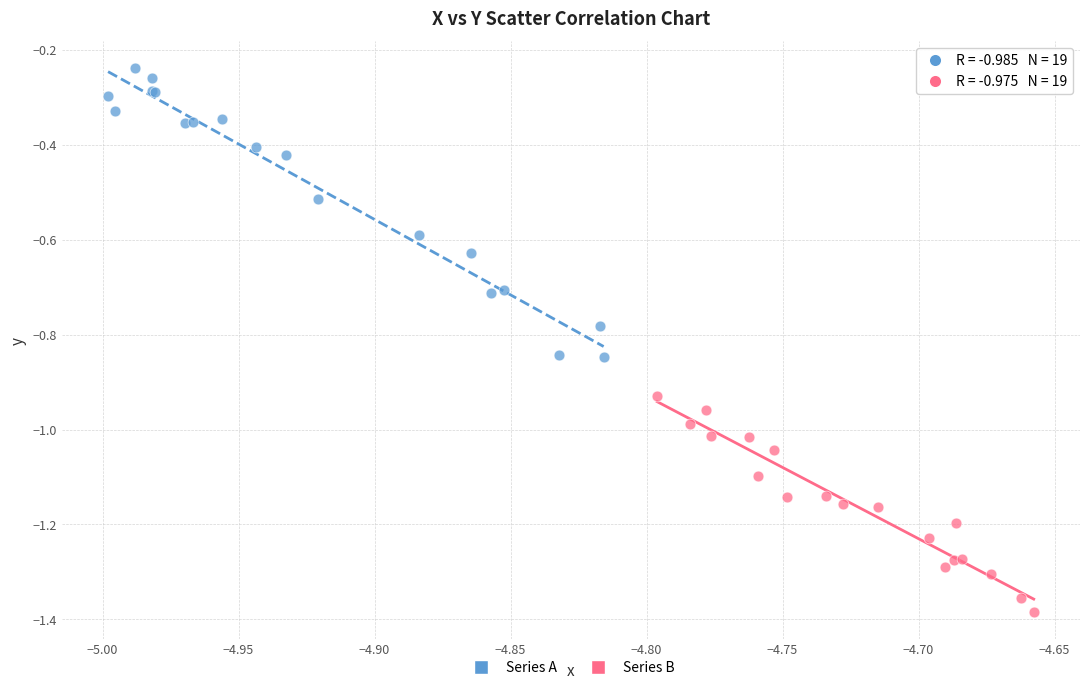

Which series contains the lowest Y value?

Series B